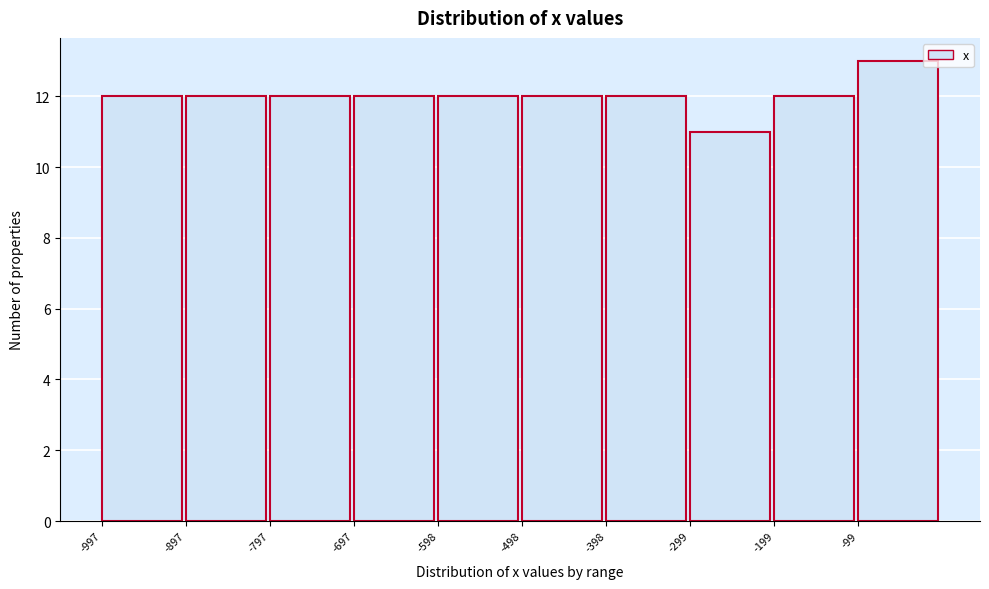

Reading left to right, transcribe this chart: for each bar, give the range it covers on the x-axis and its height. Neither the bar edges nor the heights are printed on the chart, so give them approximately, as read against the axes.

-1000 to -900: 12
-900 to -800: 12
-800 to -700: 12
-700 to -600: 12
-600 to -500: 12
-500 to -400: 12
-400 to -300: 12
-300 to -200: 11
-200 to -100: 12
-100 to 0: 13